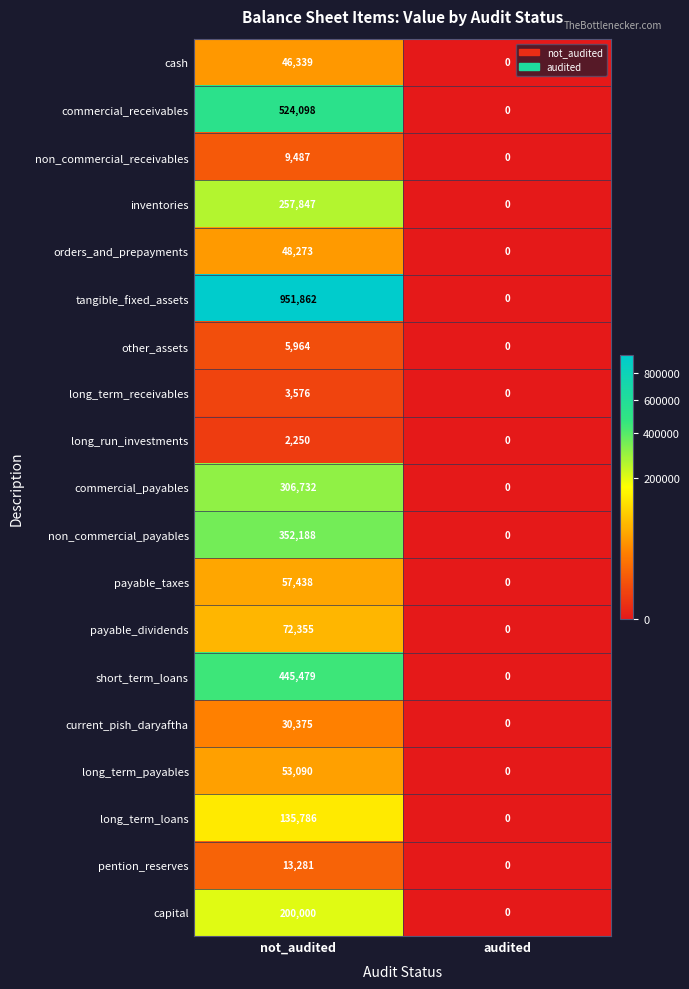

The other_assets series shows 5964 at not_audited. True or false?

True